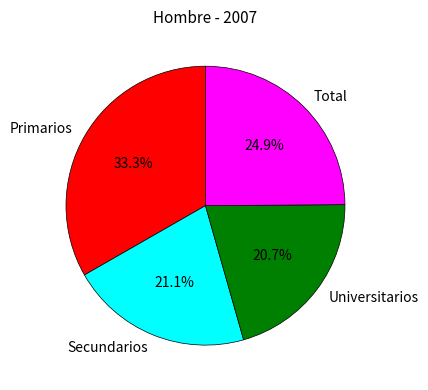

To the nearest percent, what portion does Universitarios represent?

21%